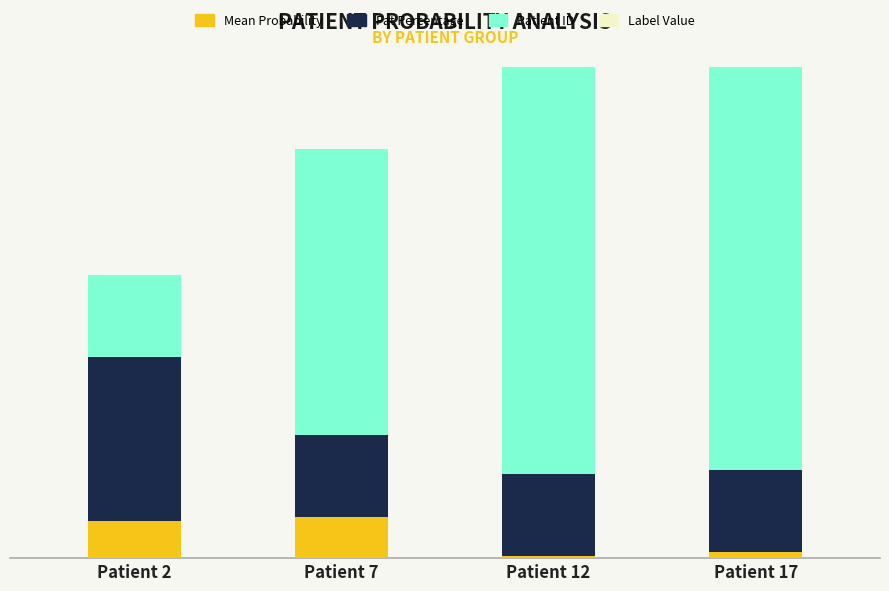

How many bars are there in each group?

4